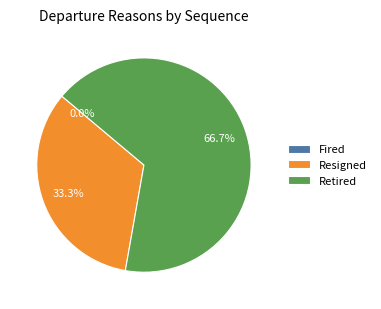

Is it true that Retired is 54% of the pie?

False